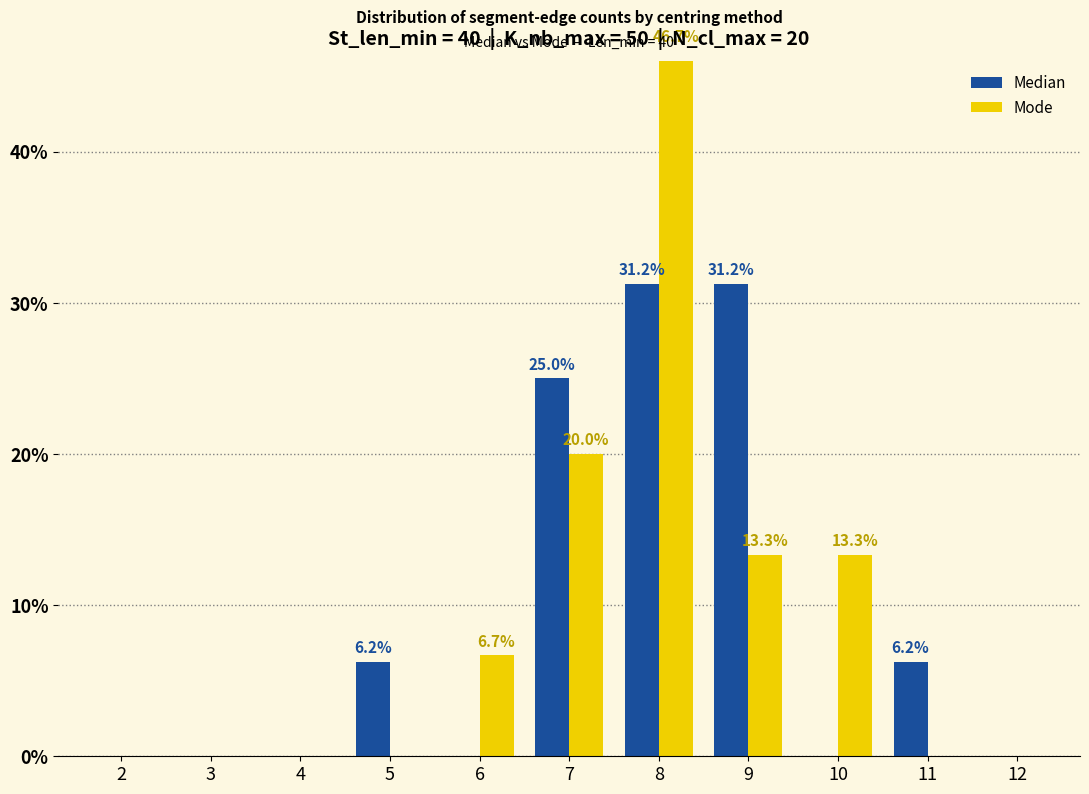

How many values in Median are above zero?

5